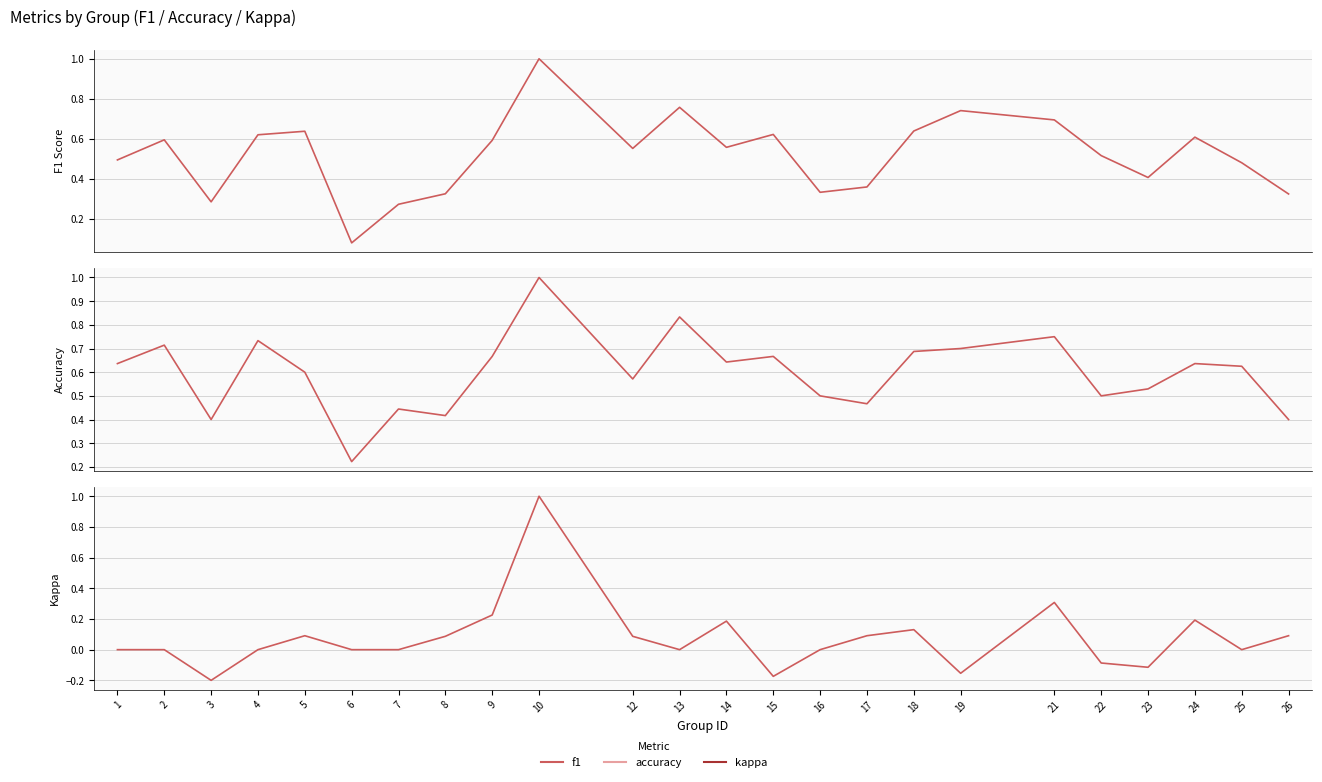

Between 14 and 25, which is larger?

14